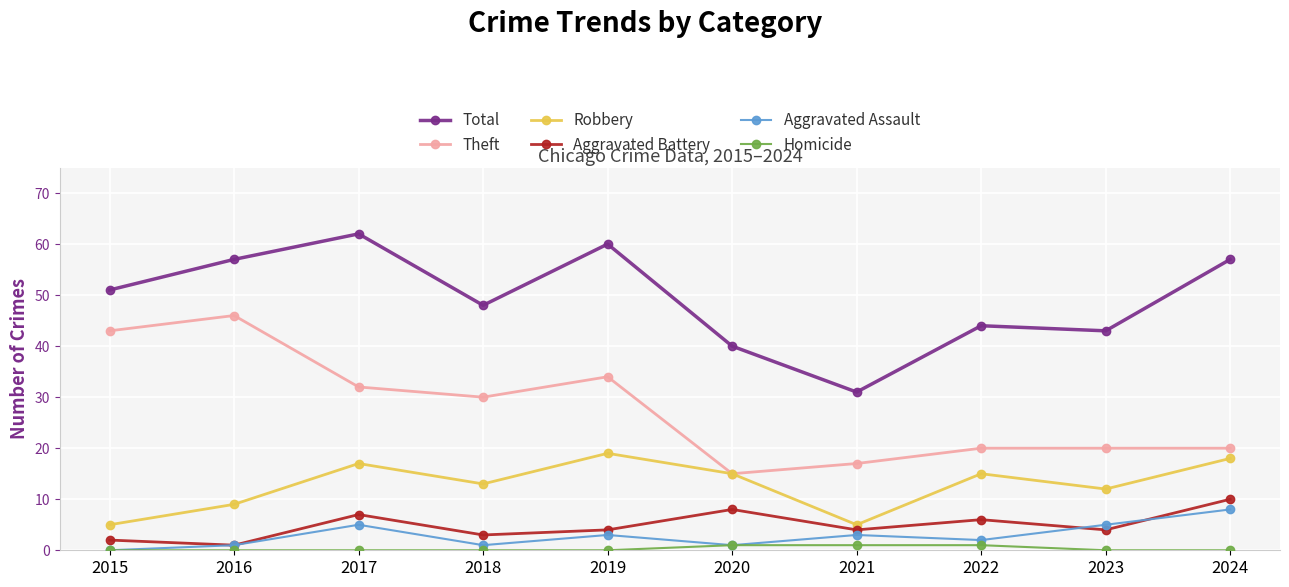

The value of Theft at 2016 is 46. True or false?

True